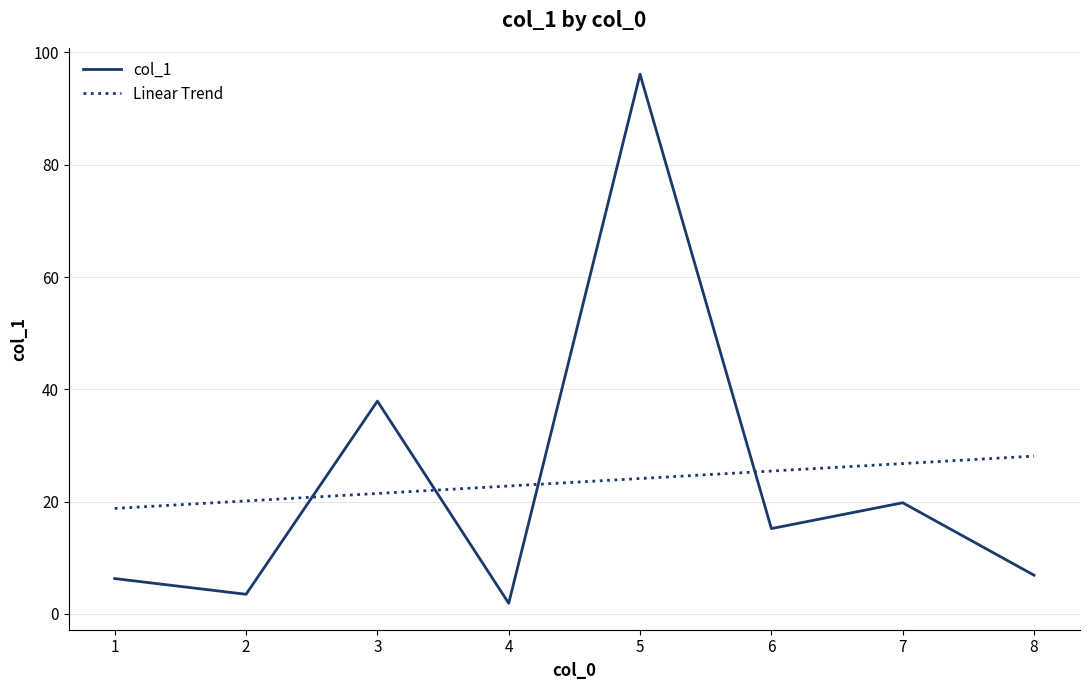

True or false: the data shows 4.0 at 1.

False